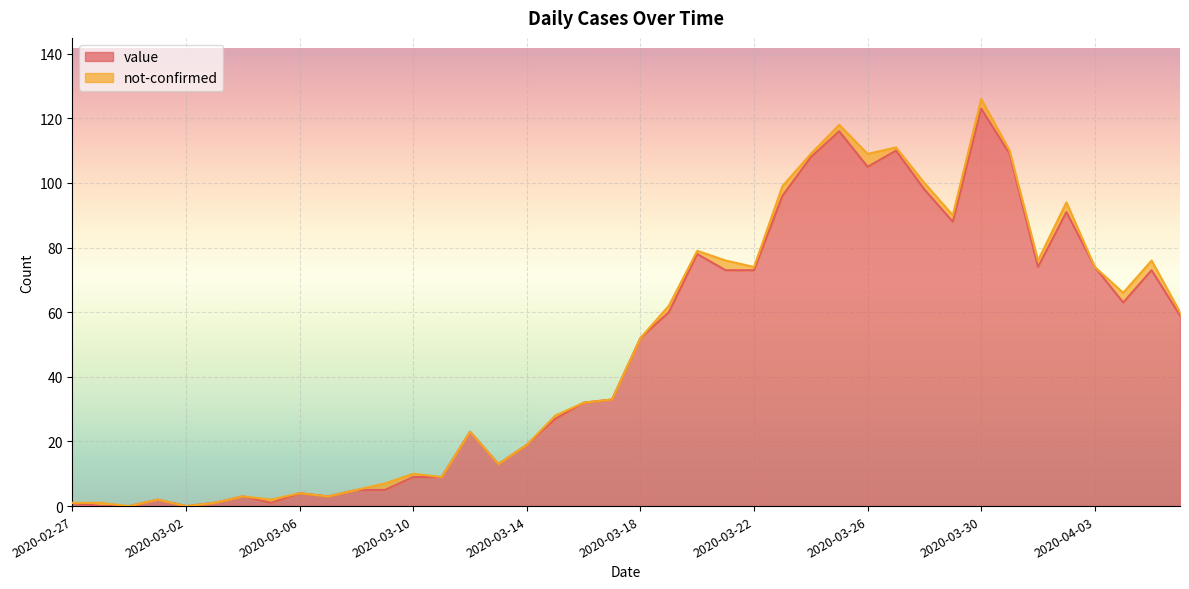

What is the average value?

48